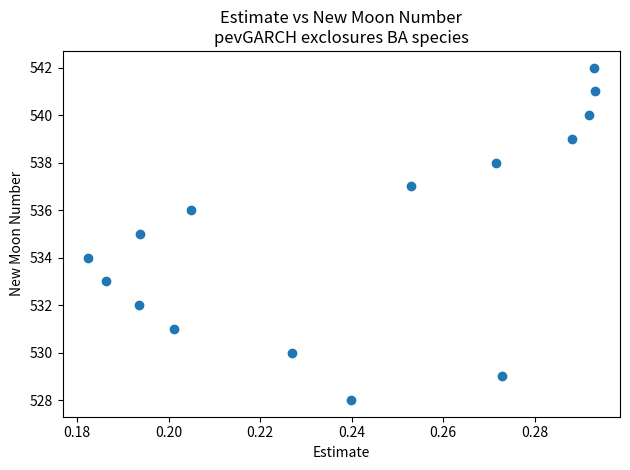

What is the range of Y values (max minus min)?

14